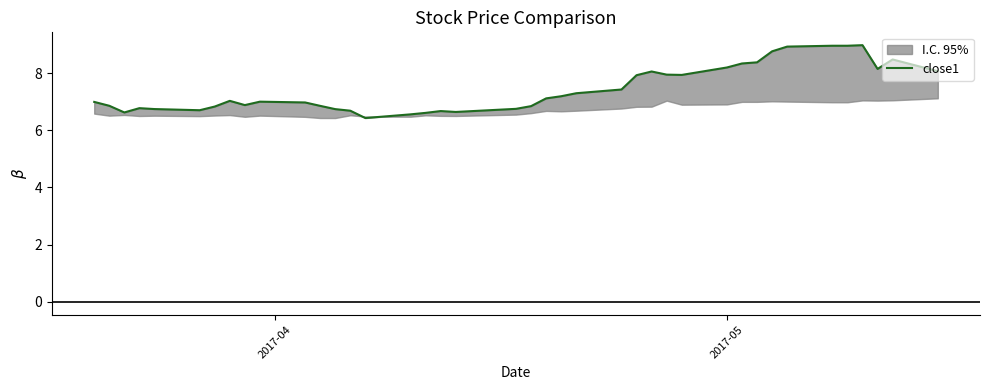

The value at 24 is 1.8. True or false?

False